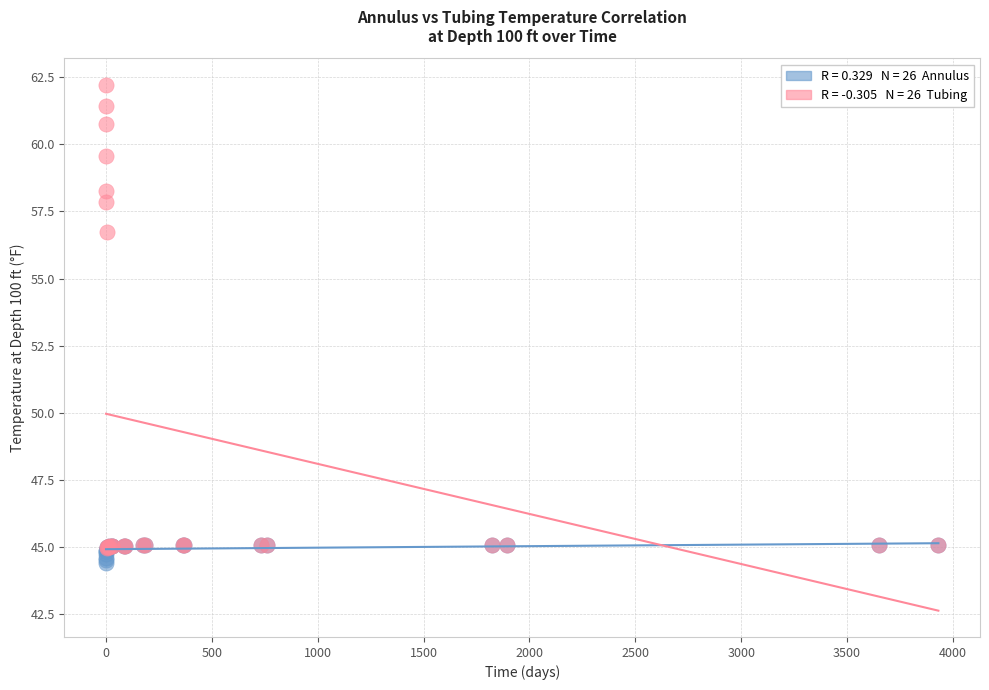

Across all series, what Y value is closest to 53?

56.7